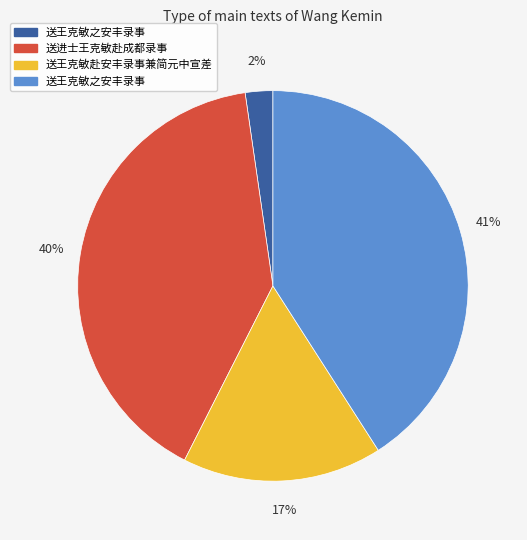

Is there a majority slice in this chart?

No